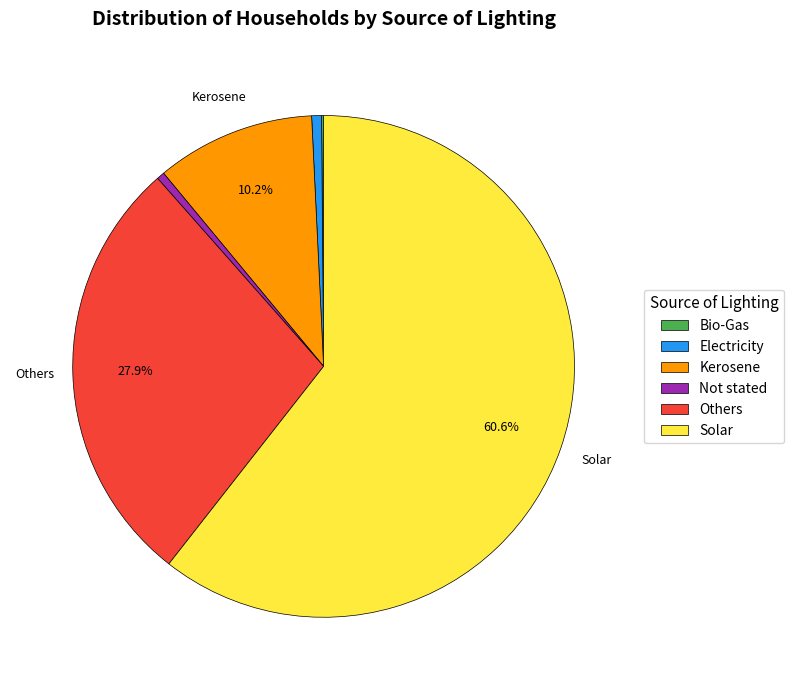

To the nearest percent, what is the average slice percentage?

17%